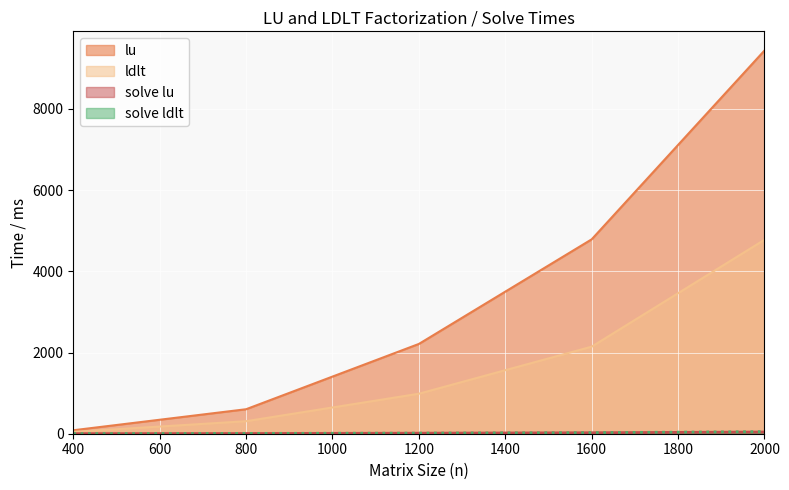

True or false: lu and solve lu cross at least once.

False